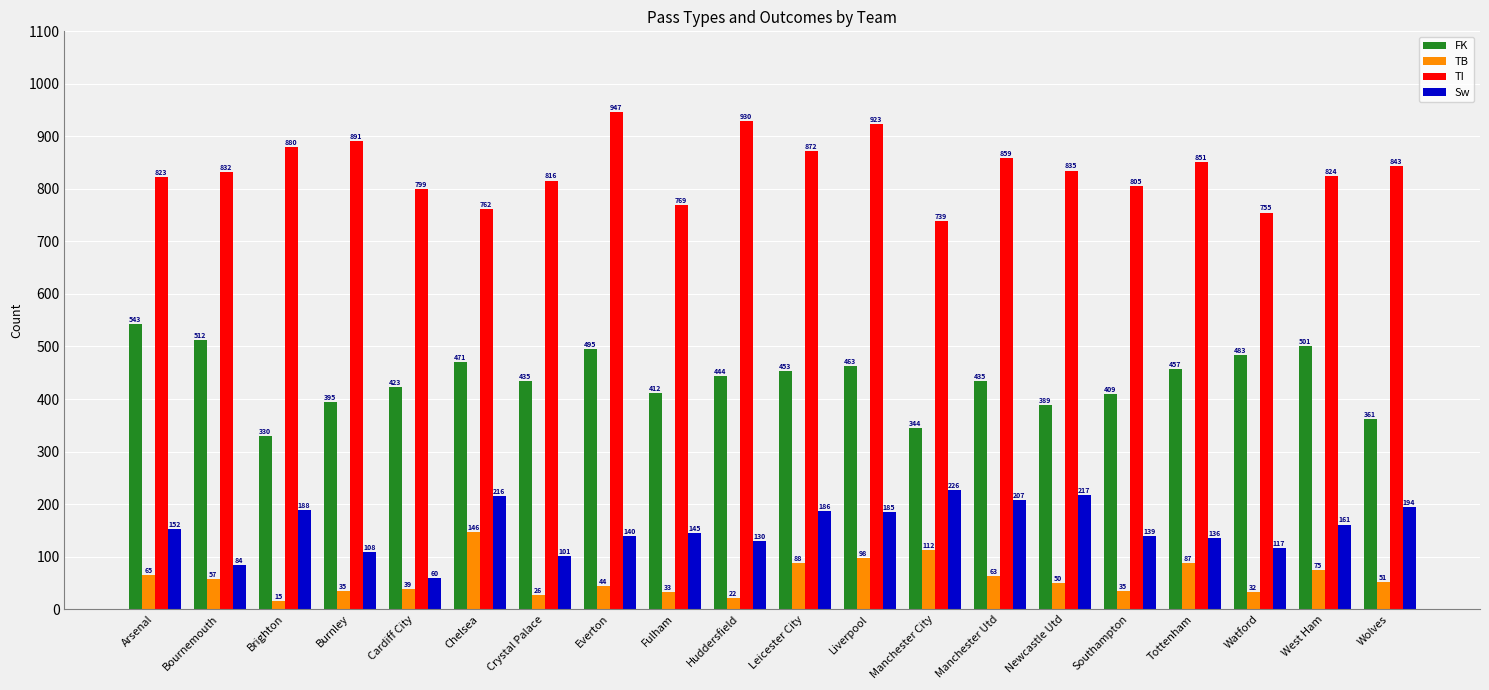

Is it true that Sw equals 249 at Fulham?

False